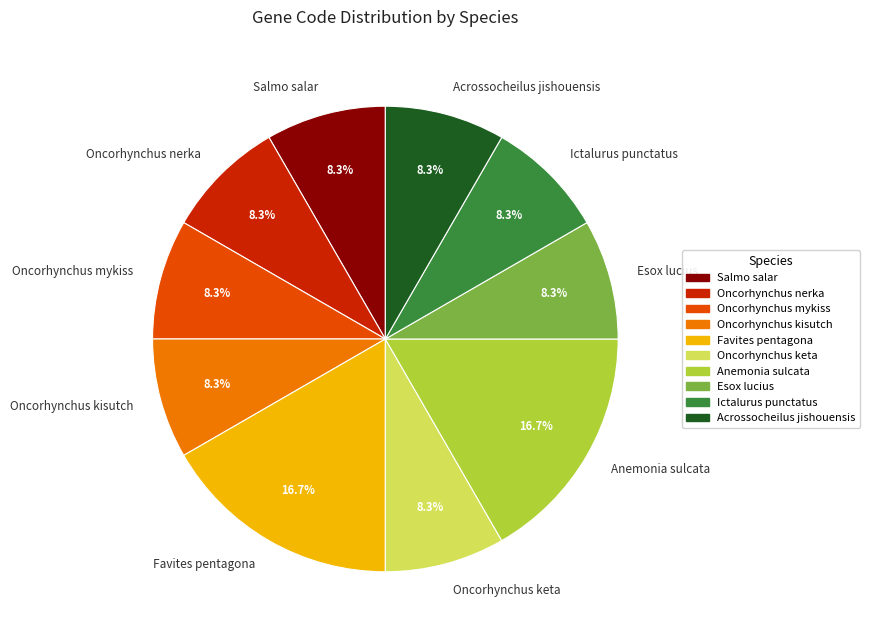

True or false: Acrossocheilus jishouensis accounts for 8% of the total.

True